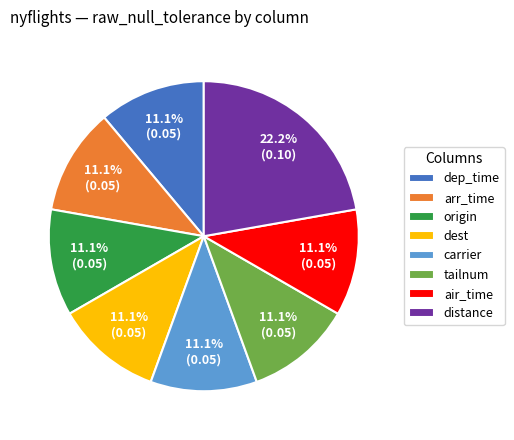

What is the largest slice in the pie chart?

distance